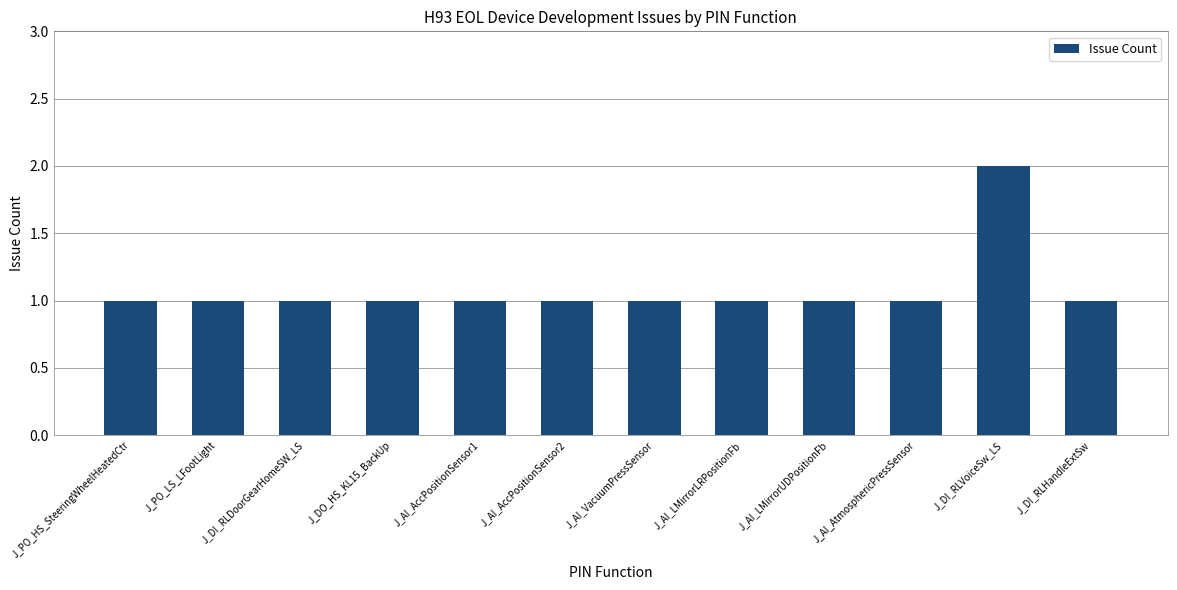

What is the value of the 10th bar from the left?

1